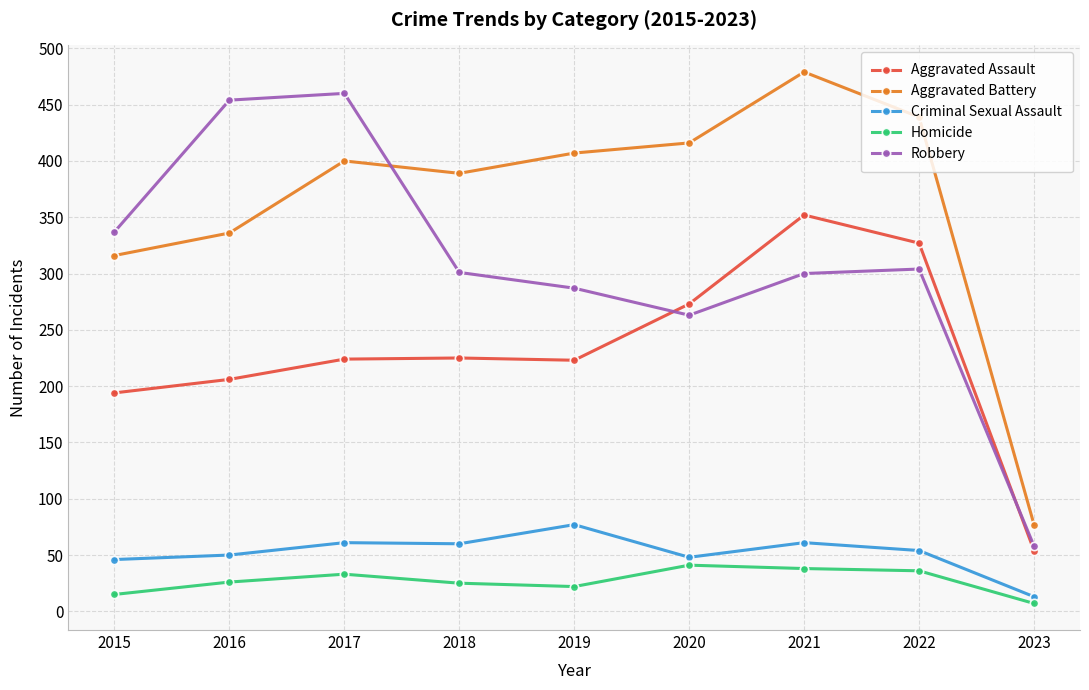

True or false: Robbery and Homicide cross at least once.

False